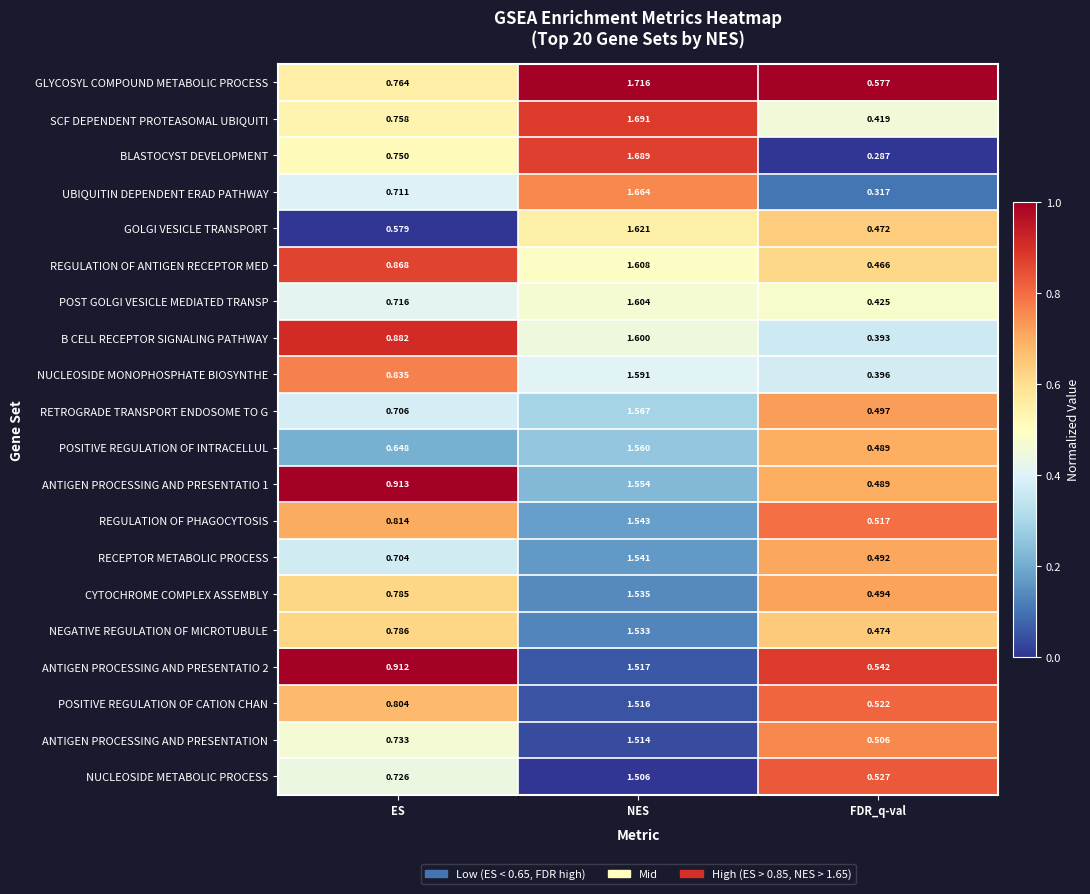

List the series in order of their peak value, lowest first.

NUCLEOSIDE METABOLIC PROCESS, ANTIGEN PROCESSING AND PRESENTATION, POSITIVE REGULATION OF CATION CHAN, ANTIGEN PROCESSING AND PRESENTATIO 2, NEGATIVE REGULATION OF MICROTUBULE, CYTOCHROME COMPLEX ASSEMBLY, RECEPTOR METABOLIC PROCESS, REGULATION OF PHAGOCYTOSIS, ANTIGEN PROCESSING AND PRESENTATIO 1, POSITIVE REGULATION OF INTRACELLUL, RETROGRADE TRANSPORT ENDOSOME TO G, NUCLEOSIDE MONOPHOSPHATE BIOSYNTHE, B CELL RECEPTOR SIGNALING PATHWAY, POST GOLGI VESICLE MEDIATED TRANSP, REGULATION OF ANTIGEN RECEPTOR MED, GOLGI VESICLE TRANSPORT, UBIQUITIN DEPENDENT ERAD PATHWAY, BLASTOCYST DEVELOPMENT, SCF DEPENDENT PROTEASOMAL UBIQUITI, GLYCOSYL COMPOUND METABOLIC PROCESS